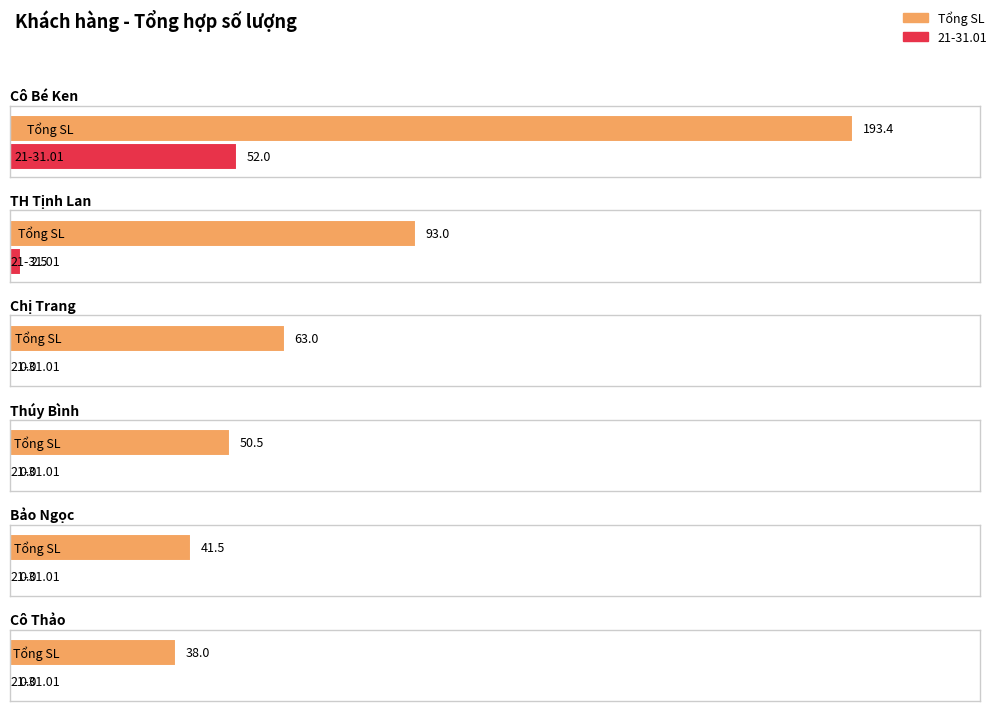

At which label does Bảo Ngọc reach its minimum?

21-31.01